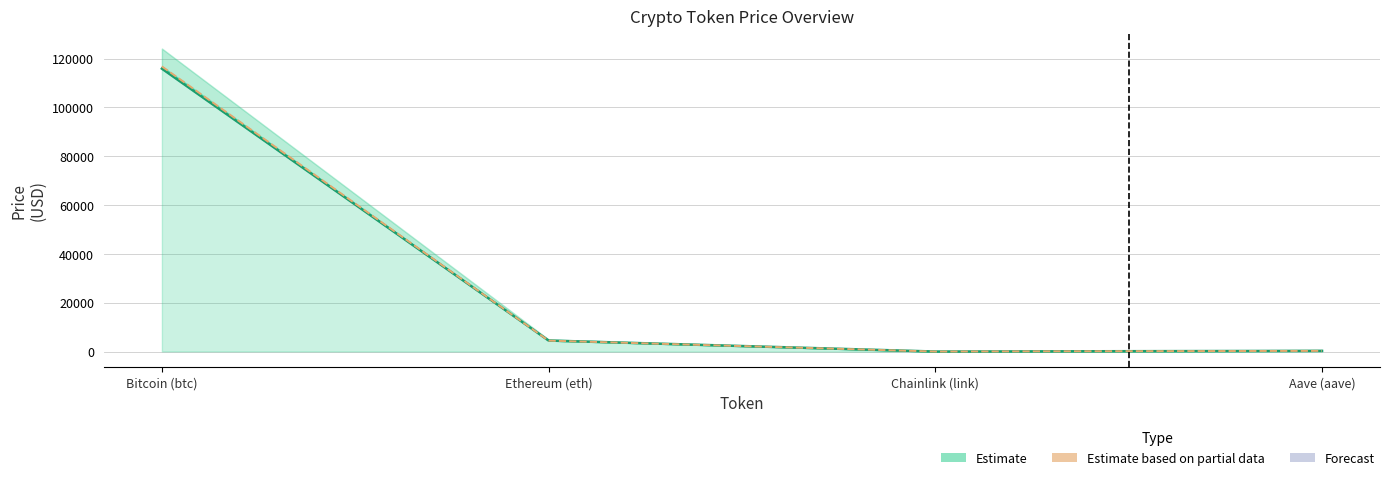

What is the value of the price24hAgo point at the 2nd from the left?

4492.4